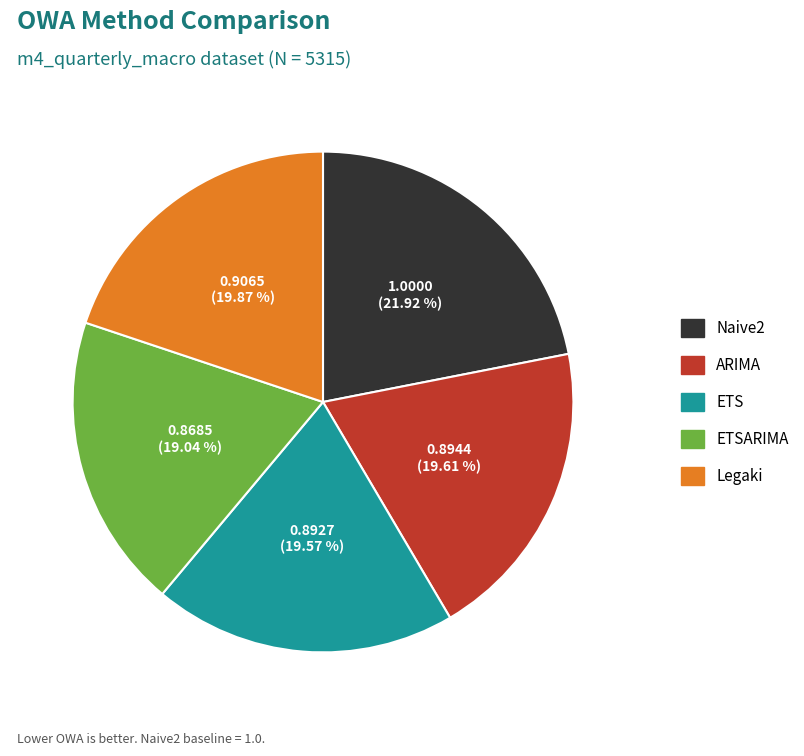

Does any single category account for the majority?

No